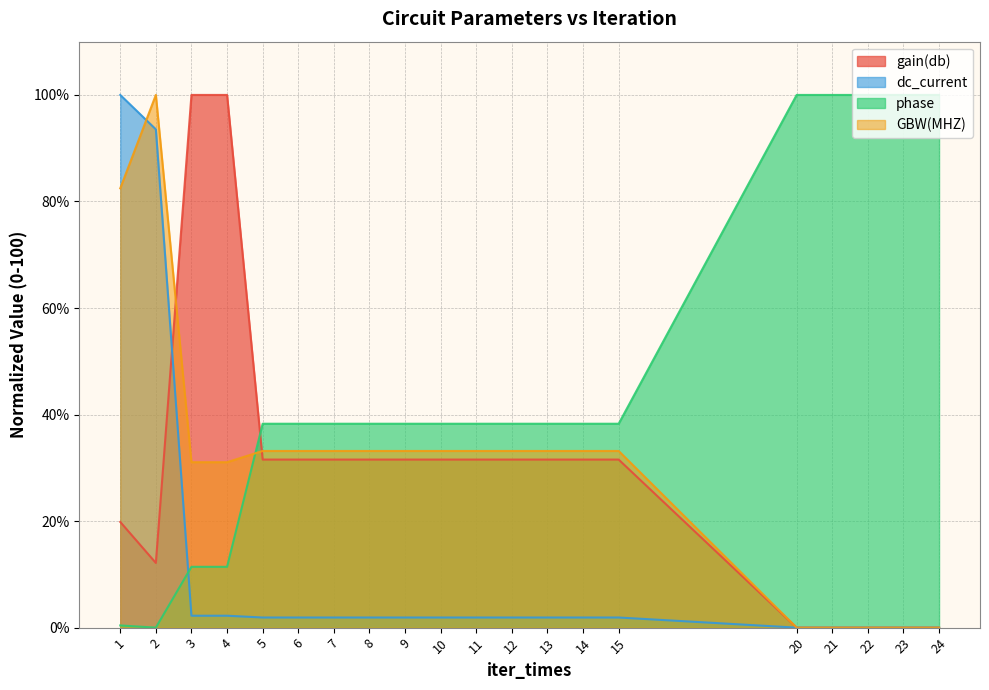

Reading left to right, transcribe all the data shown in this chart.

gain(db): 1=19.8	2=12.1	3=100.0	4=100.0	5=31.5	6=31.5	7=31.5	8=31.5	9=31.5	10=31.5	11=31.5	12=31.5	13=31.5	14=31.5	15=31.5	20=0.0	21=0.0	22=0.0	23=0.0	24=0.0
dc_current: 1=100.0	2=93.5	3=2.2	4=2.2	5=1.9	6=1.9	7=1.9	8=1.9	9=1.9	10=1.9	11=1.9	12=1.9	13=1.9	14=1.9	15=1.9	20=0.0	21=0.0	22=0.0	23=0.0	24=0.0
phase: 1=0.4	2=0.0	3=11.4	4=11.4	5=38.3	6=38.3	7=38.3	8=38.3	9=38.3	10=38.3	11=38.3	12=38.3	13=38.3	14=38.3	15=38.3	20=100.0	21=100.0	22=100.0	23=100.0	24=100.0
GBW(MHZ): 1=82.5	2=100.0	3=31.1	4=31.1	5=33.2	6=33.2	7=33.2	8=33.2	9=33.2	10=33.2	11=33.2	12=33.2	13=33.2	14=33.2	15=33.2	20=0.0	21=0.0	22=0.0	23=0.0	24=0.0